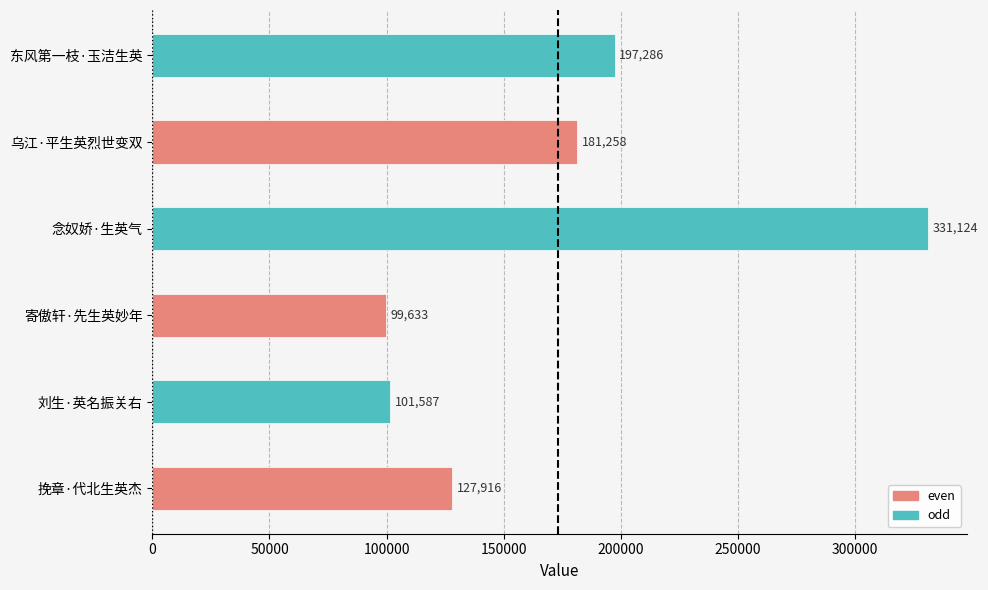

Which label corresponds to the largest value in the chart?

念奴娇·生英气